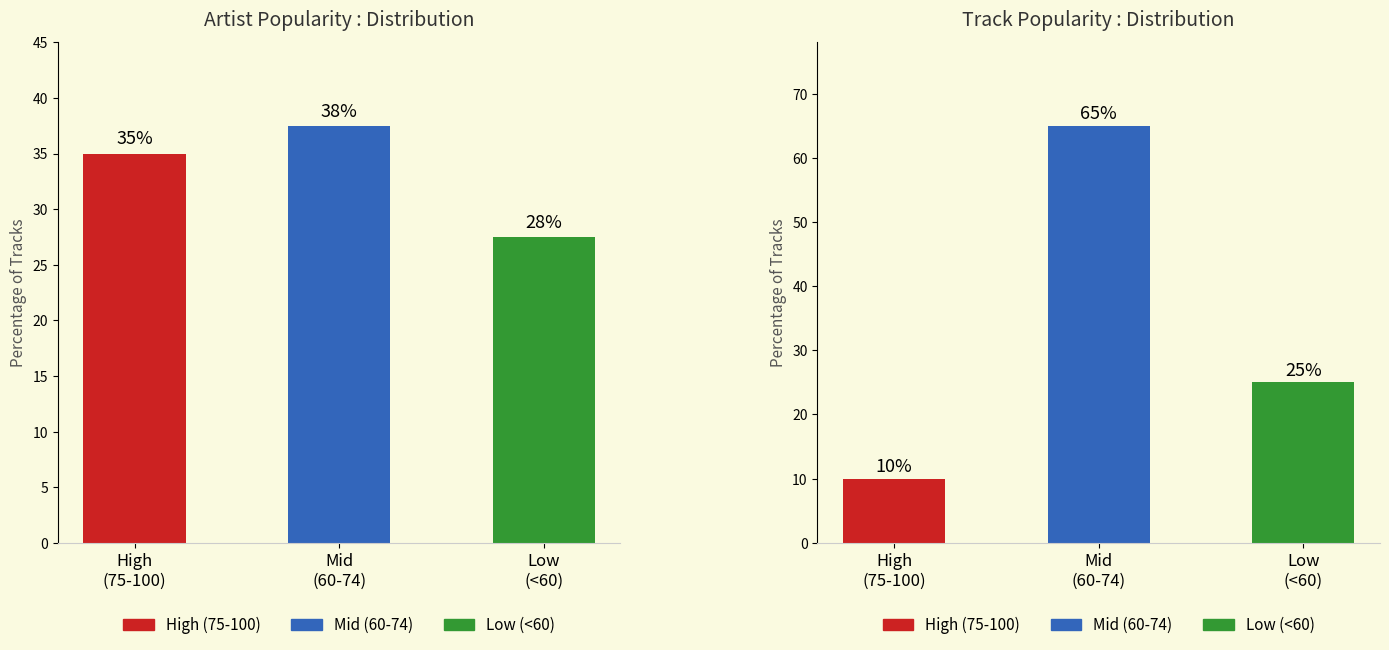

What is the approximate value of Track Popularity at Low
(<60)?

25.0